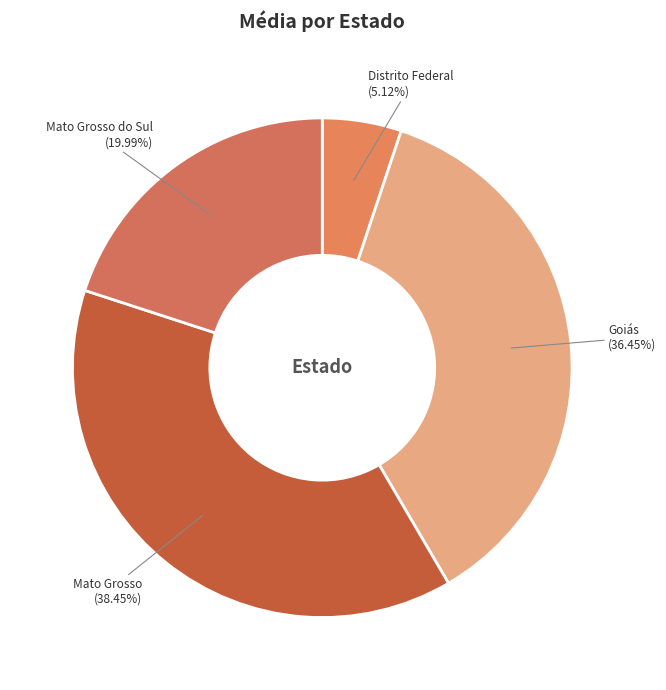

Approximately how many times larger is the value at Goiás compared to Mato Grosso do Sul?

1.8